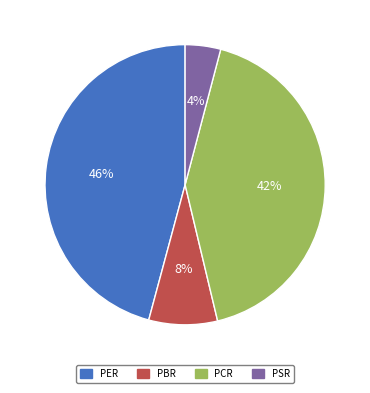

Between PCR and PSR, which is larger?

PCR